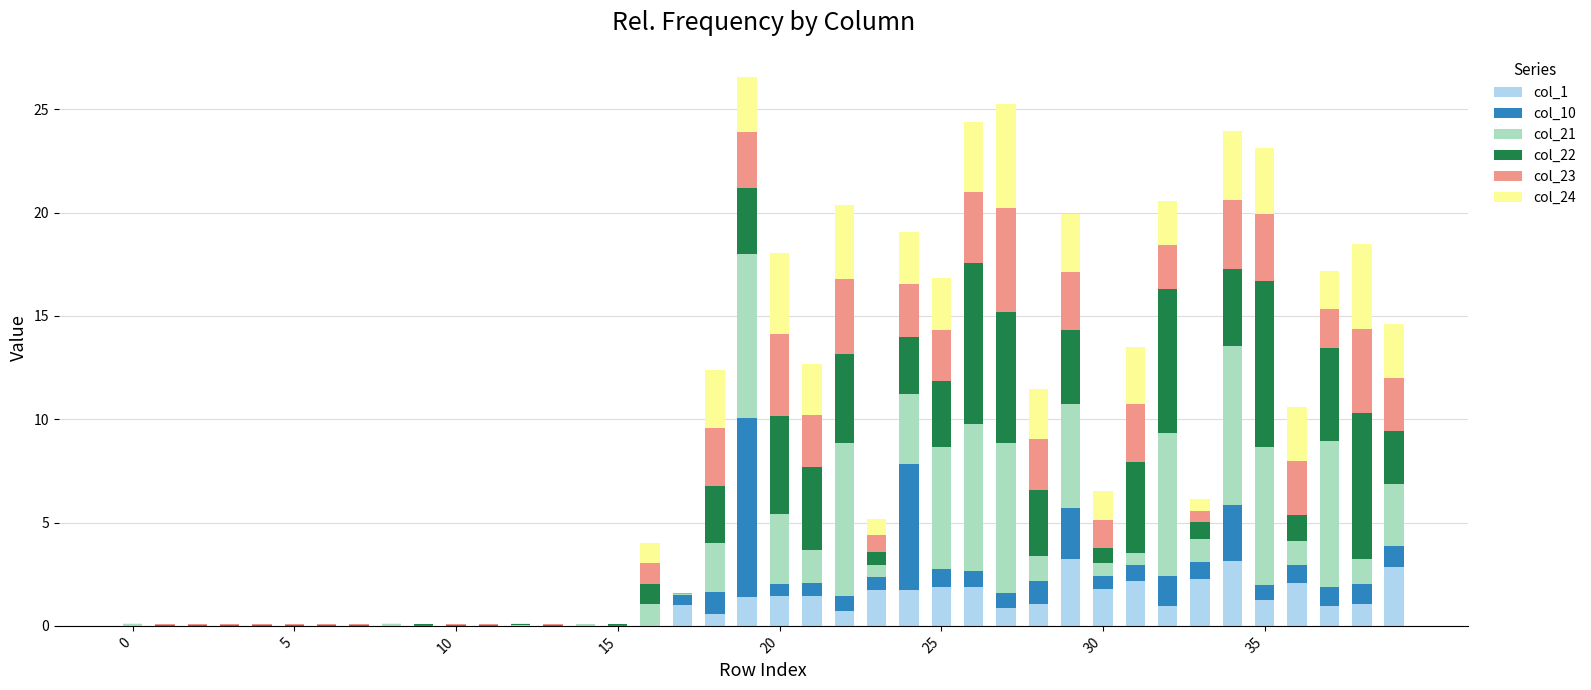

What is the maximum value for col_1?

3.2